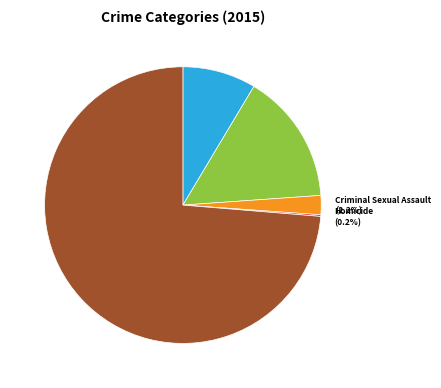

Which has a higher value, Criminal Sexual Assault or Robbery?

Robbery